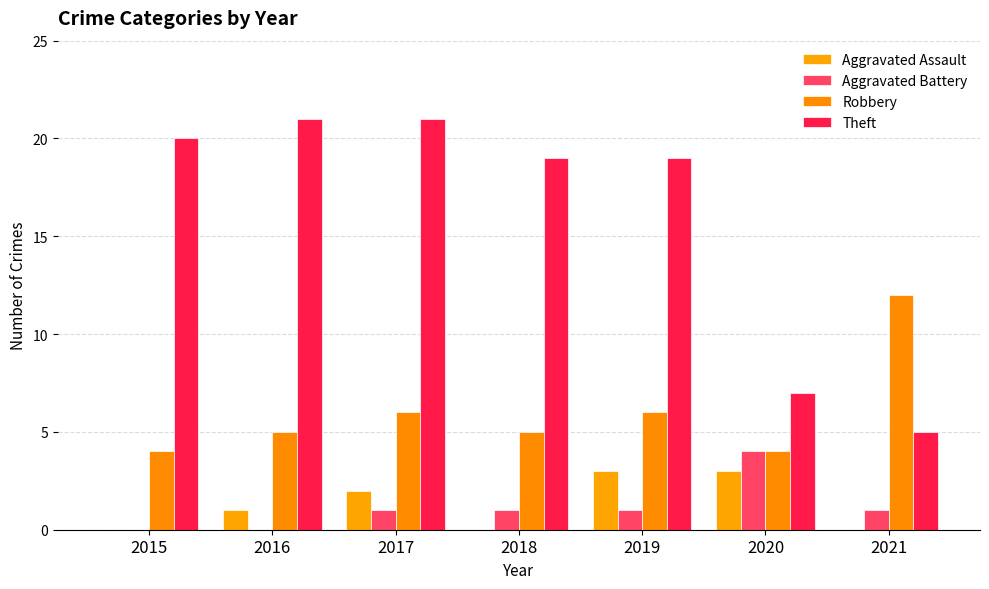

What is the sum of all Aggravated Battery values?

8